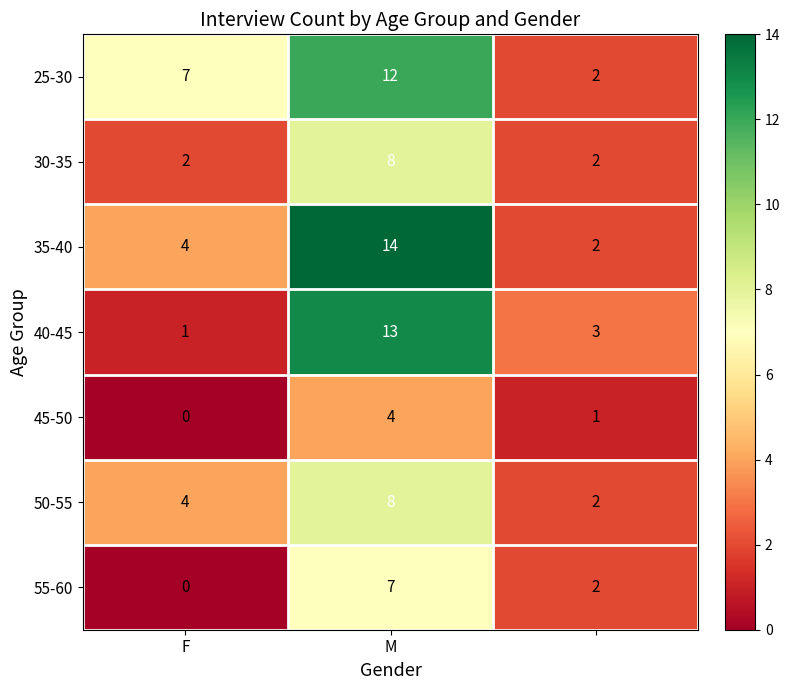

What is the maximum value for 45-50?

4